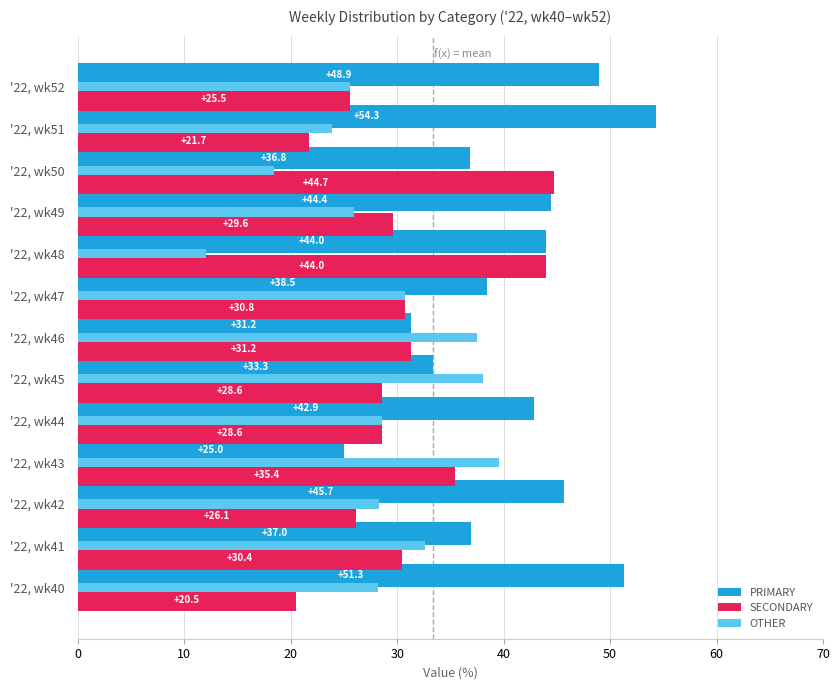

At which label is SECONDARY closest to 32?

'22, wk46